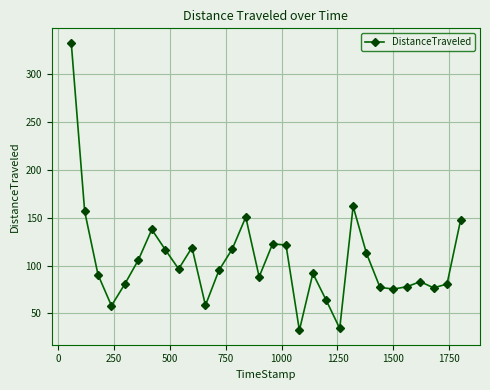

What is the average value?

105.4